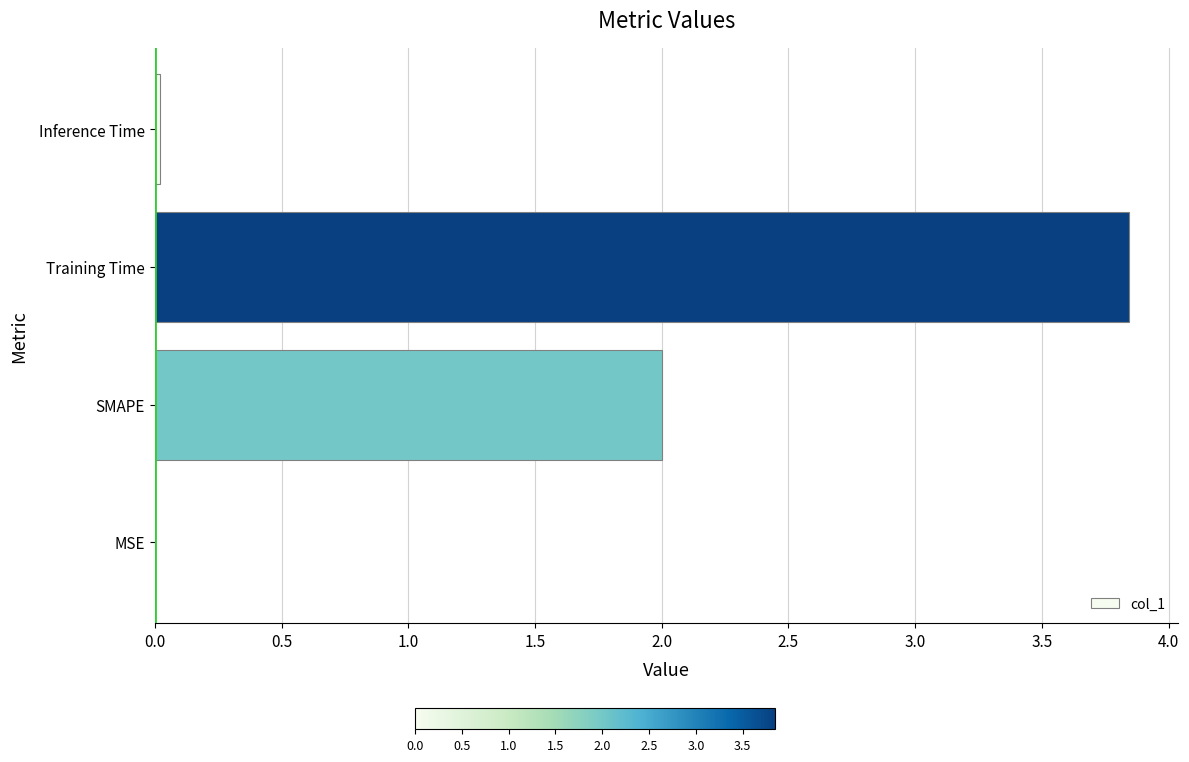

Which category has the highest value across all series?

Training Time